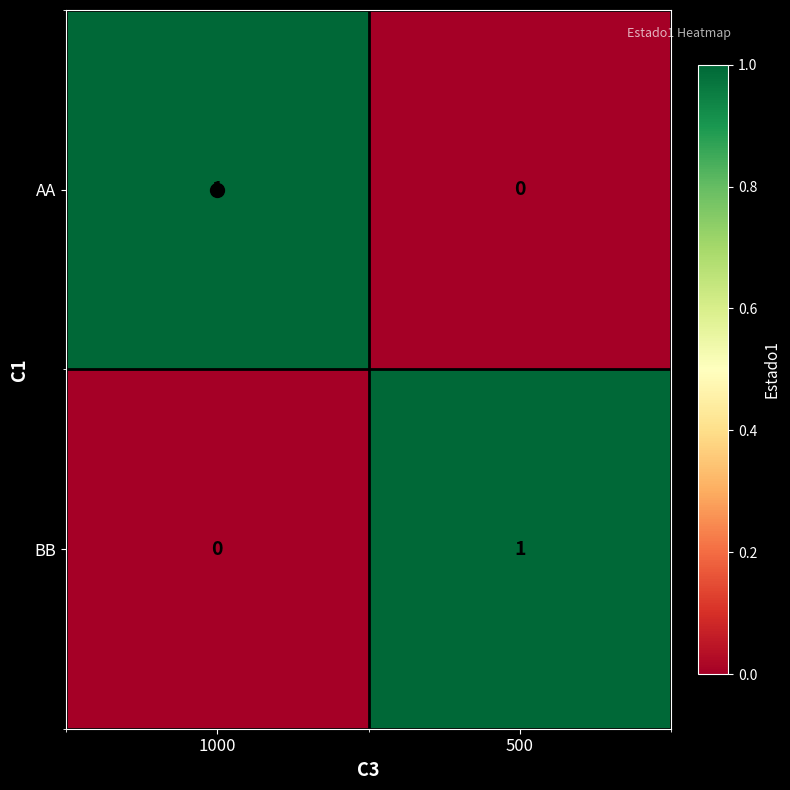

Is it true that AA equals 0 at 500?

True